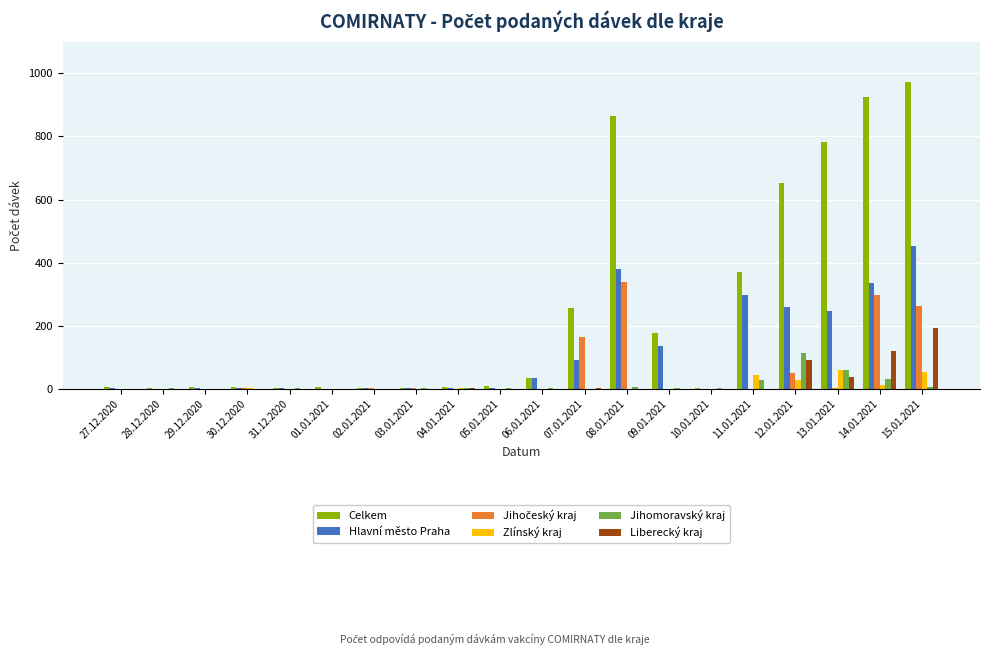

True or false: Celkem has a value of 865 at 08.01.2021.

True